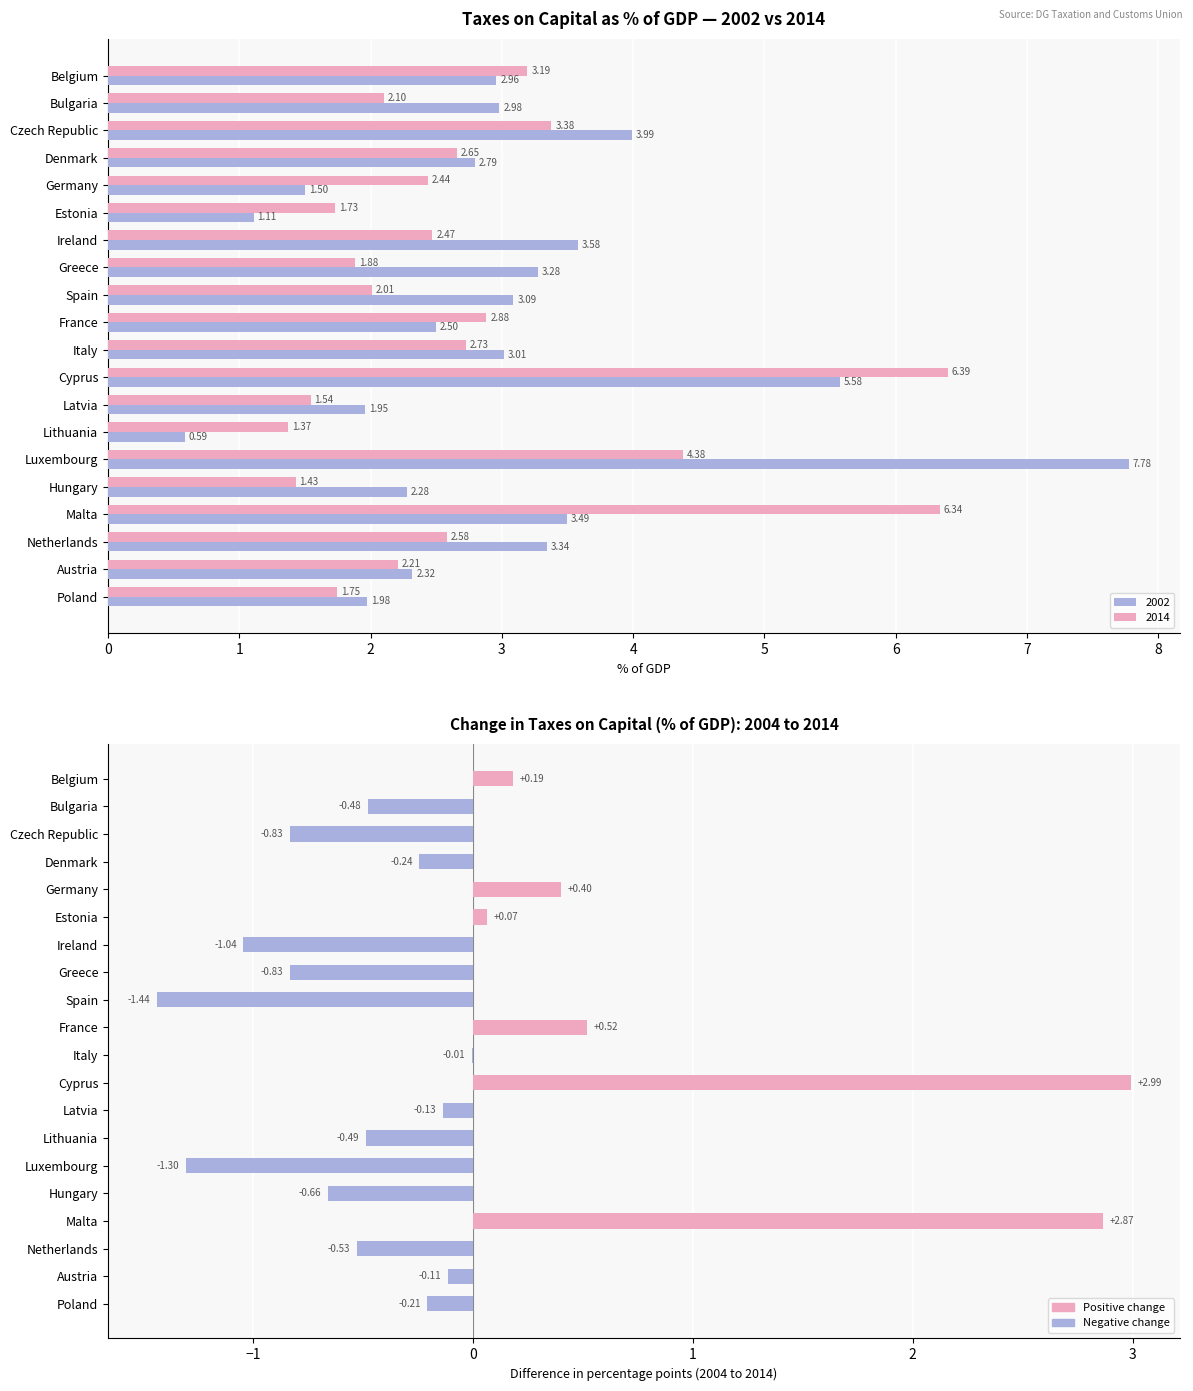

How many positive values are there?

6